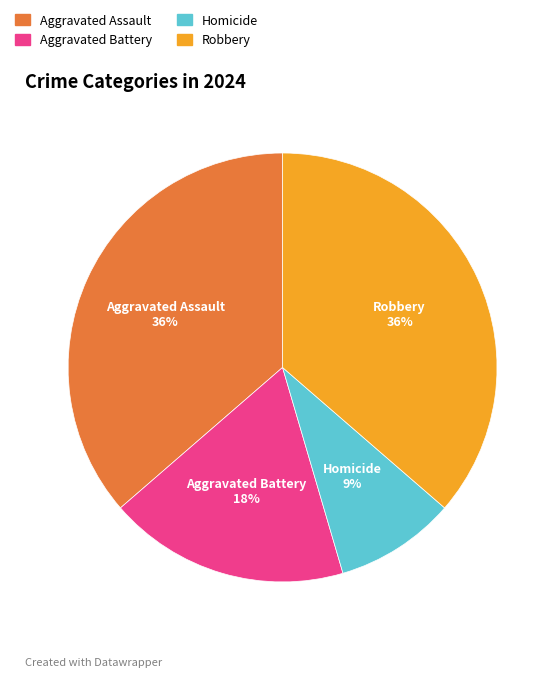

True or false: Aggravated Assault accounts for 36% of the total.

True